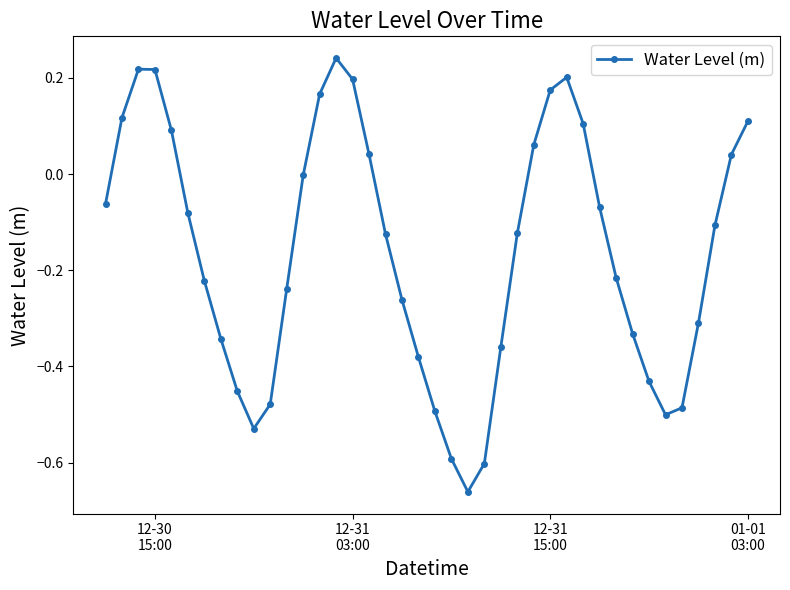

True or false: there are more than 1 points higher than both neighbors.

True